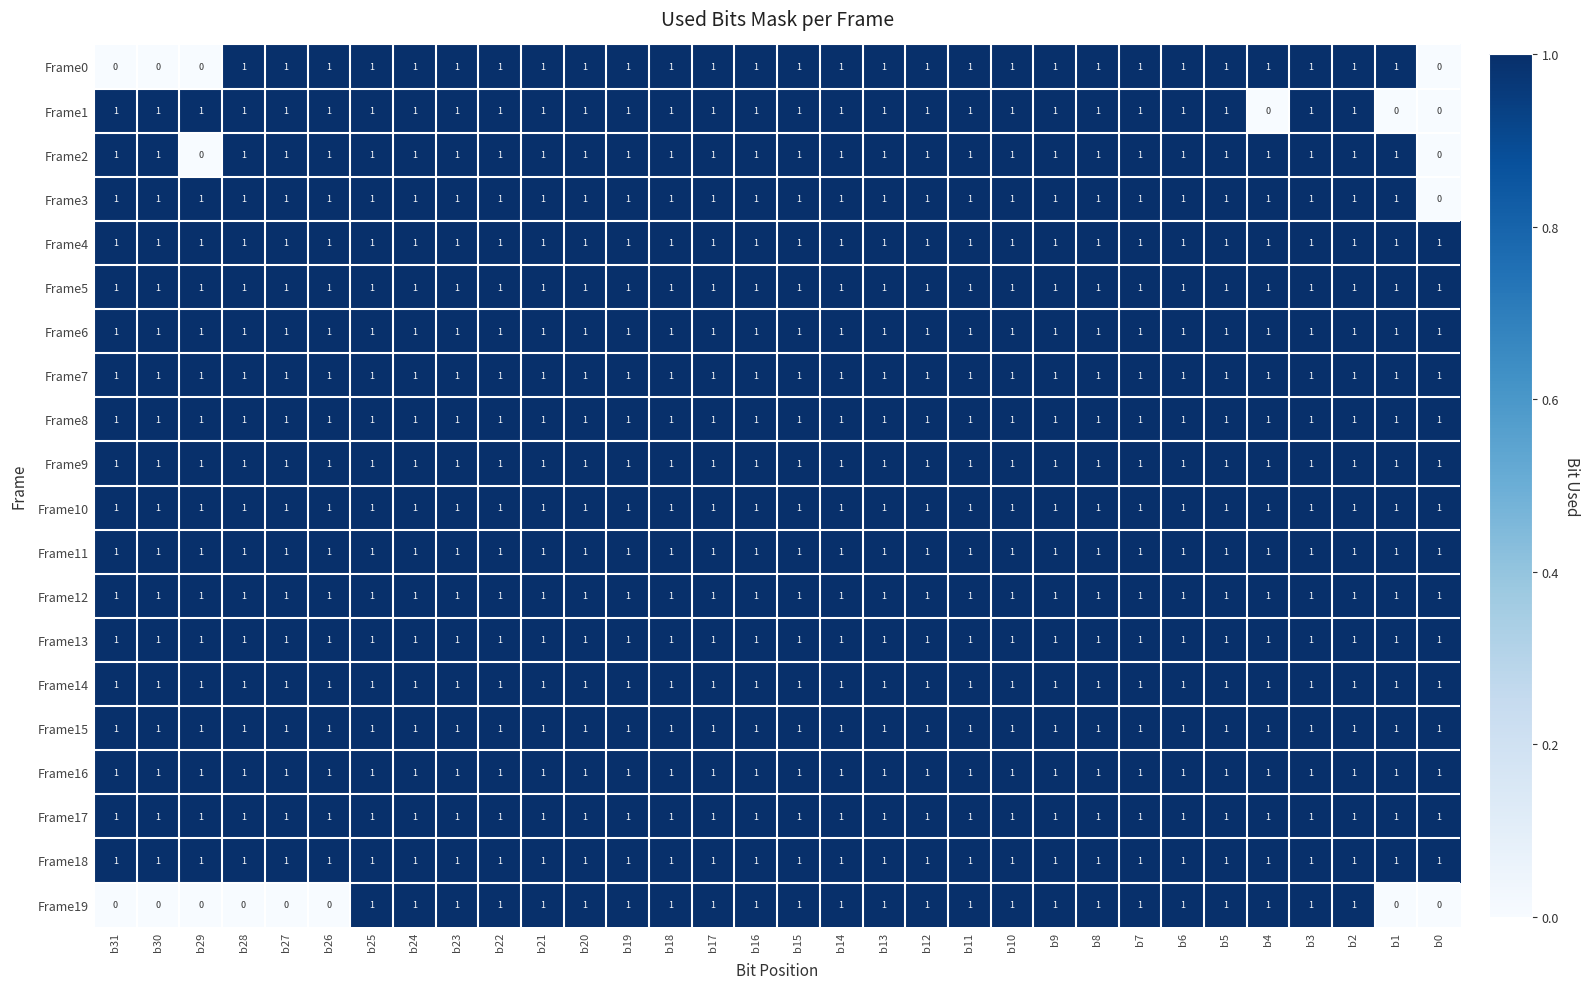

What is the total value across all series at b4?

19